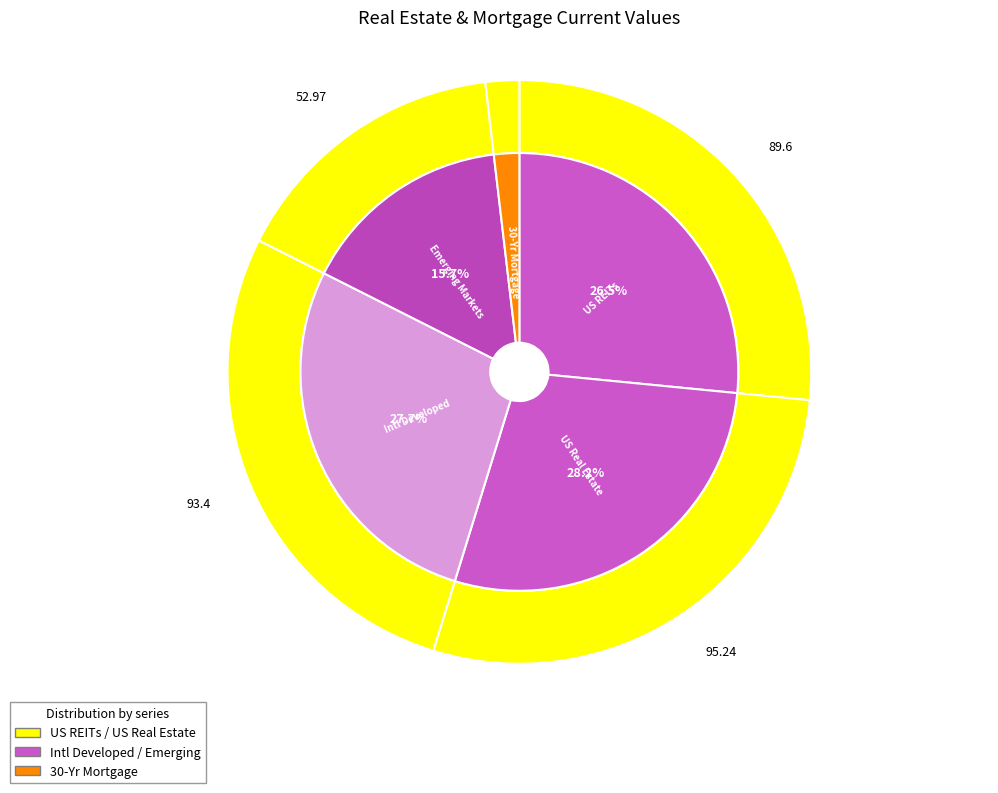

How many segments does this pie chart have?

5